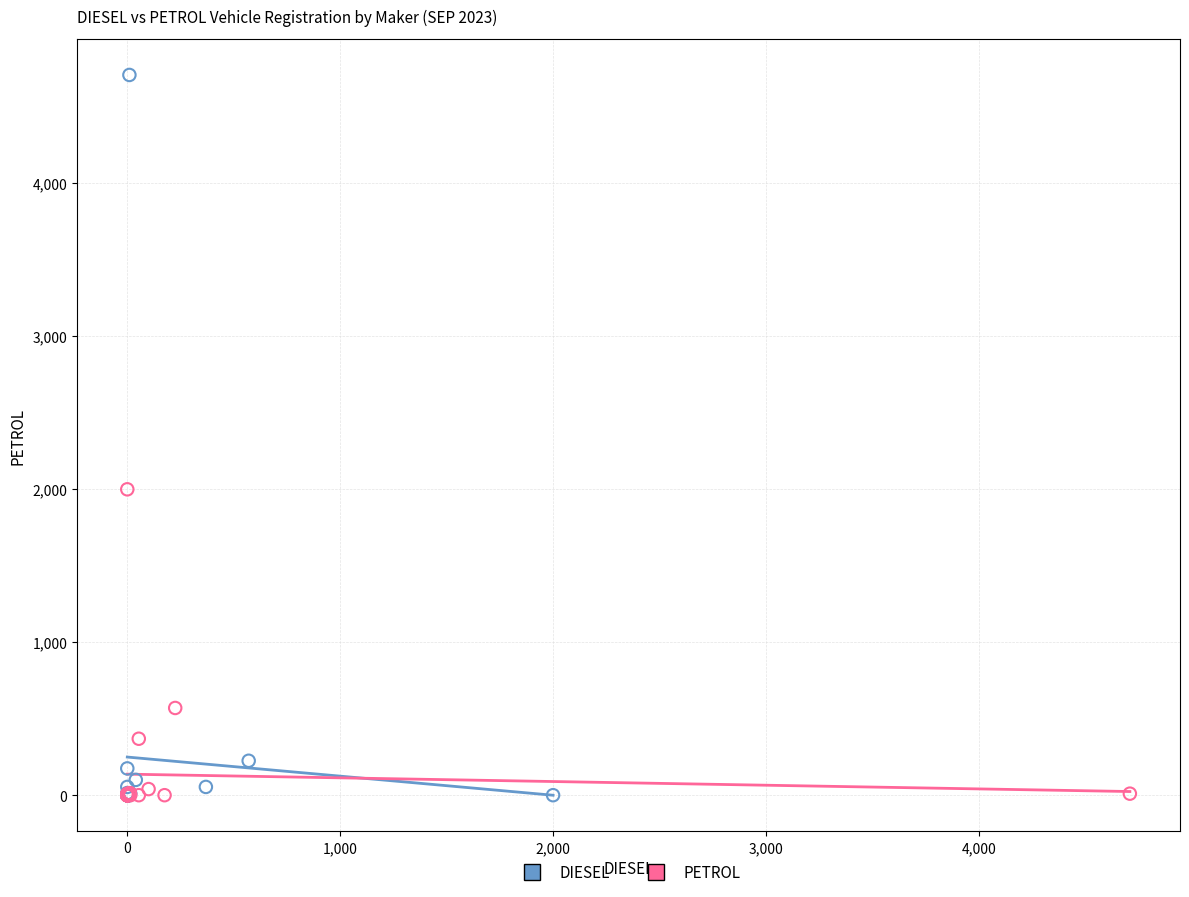

Which series has the widest spread of Y values?

DIESEL